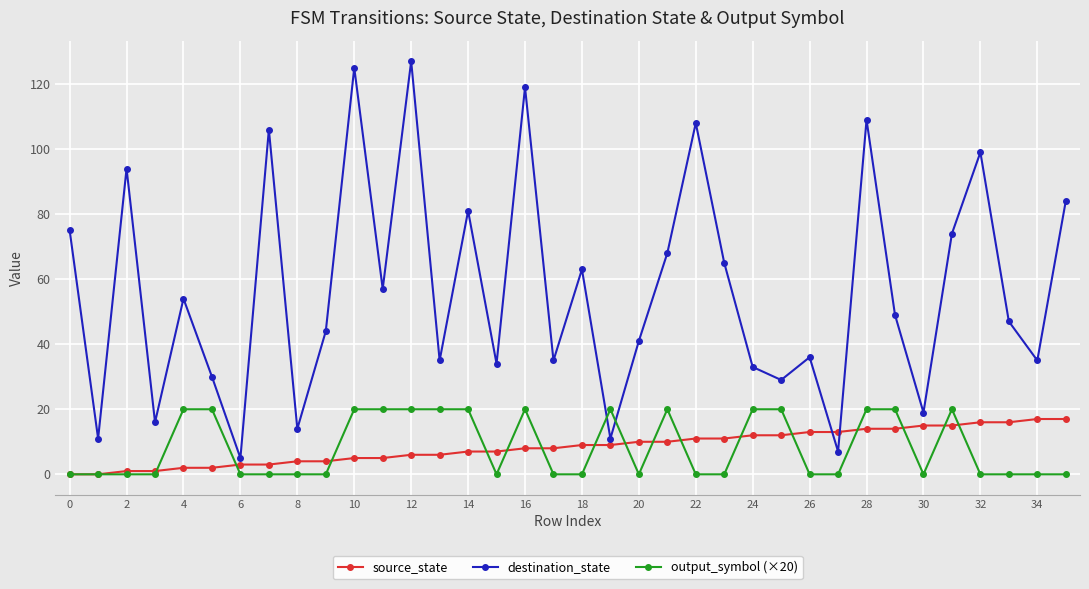

Which series ends up on top after the final intersection of source_state and destination_state?

destination_state